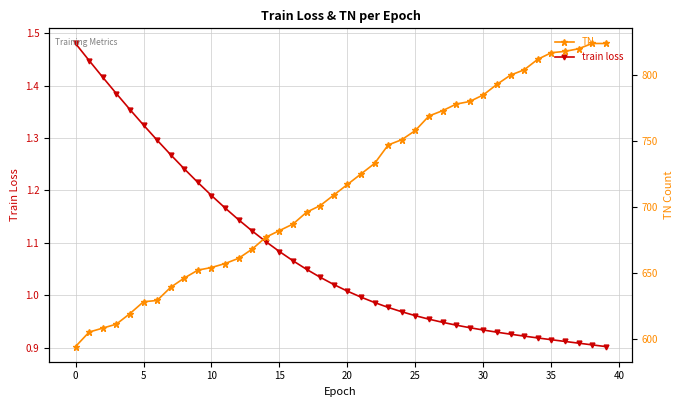

Does the chart have visible grid lines?

Yes